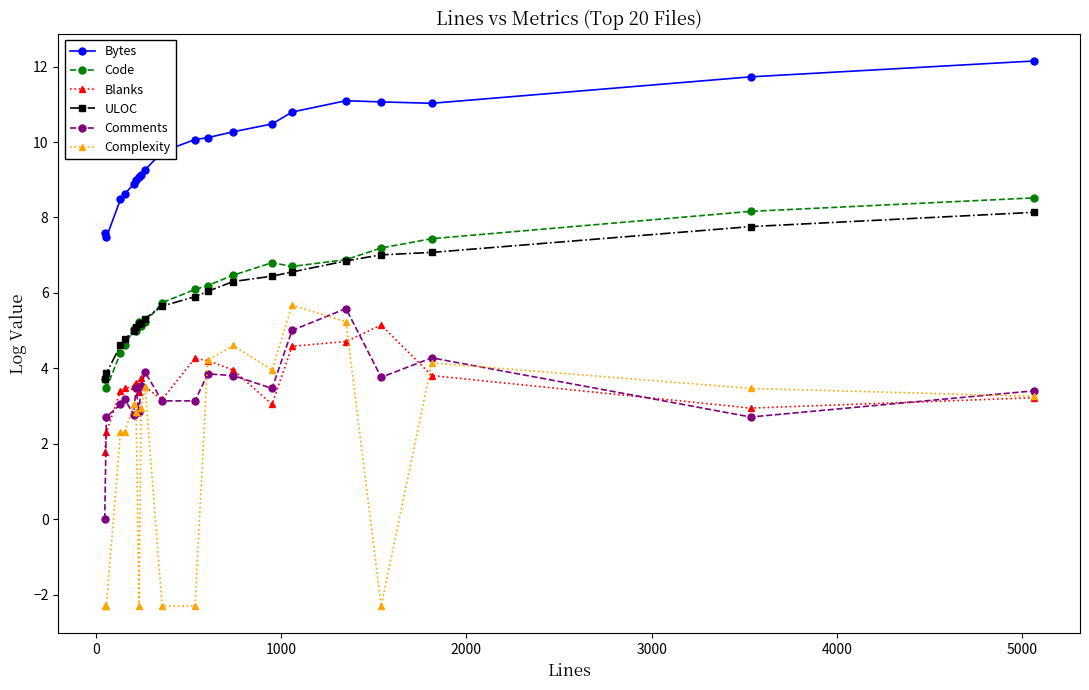

Which series has the largest total across all categories?

Bytes